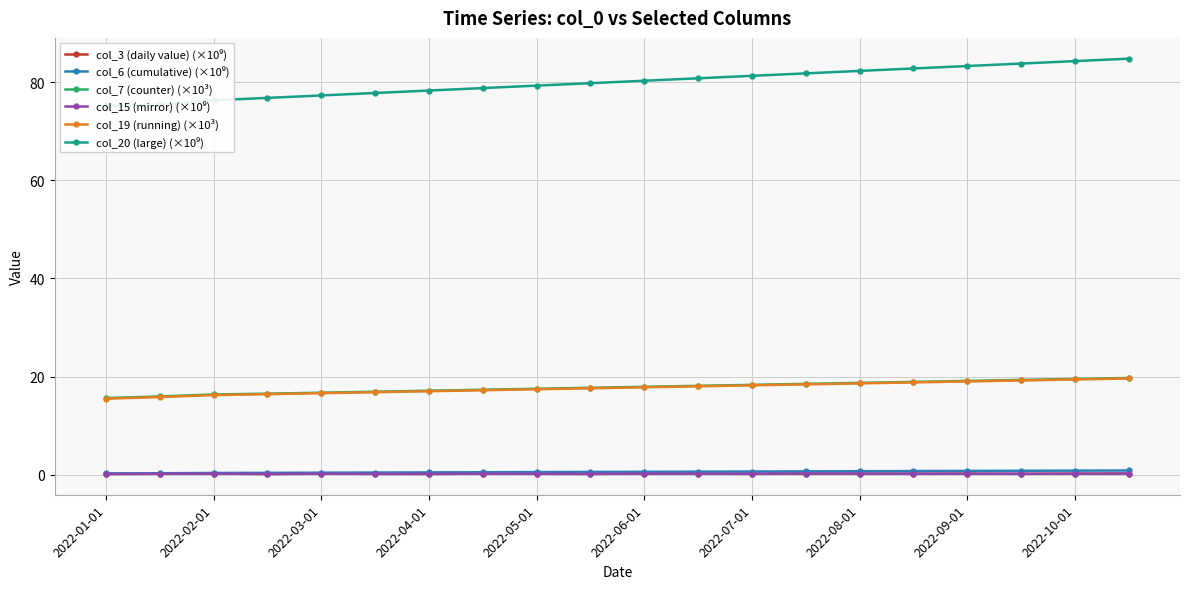

How many categories are shown in the chart?

20